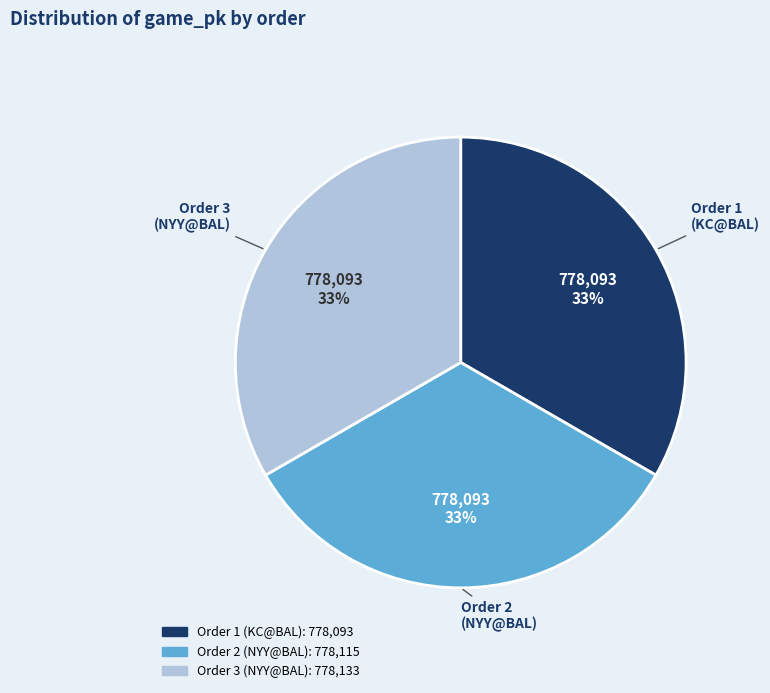

Is there any slice that represents more than half of the pie?

No